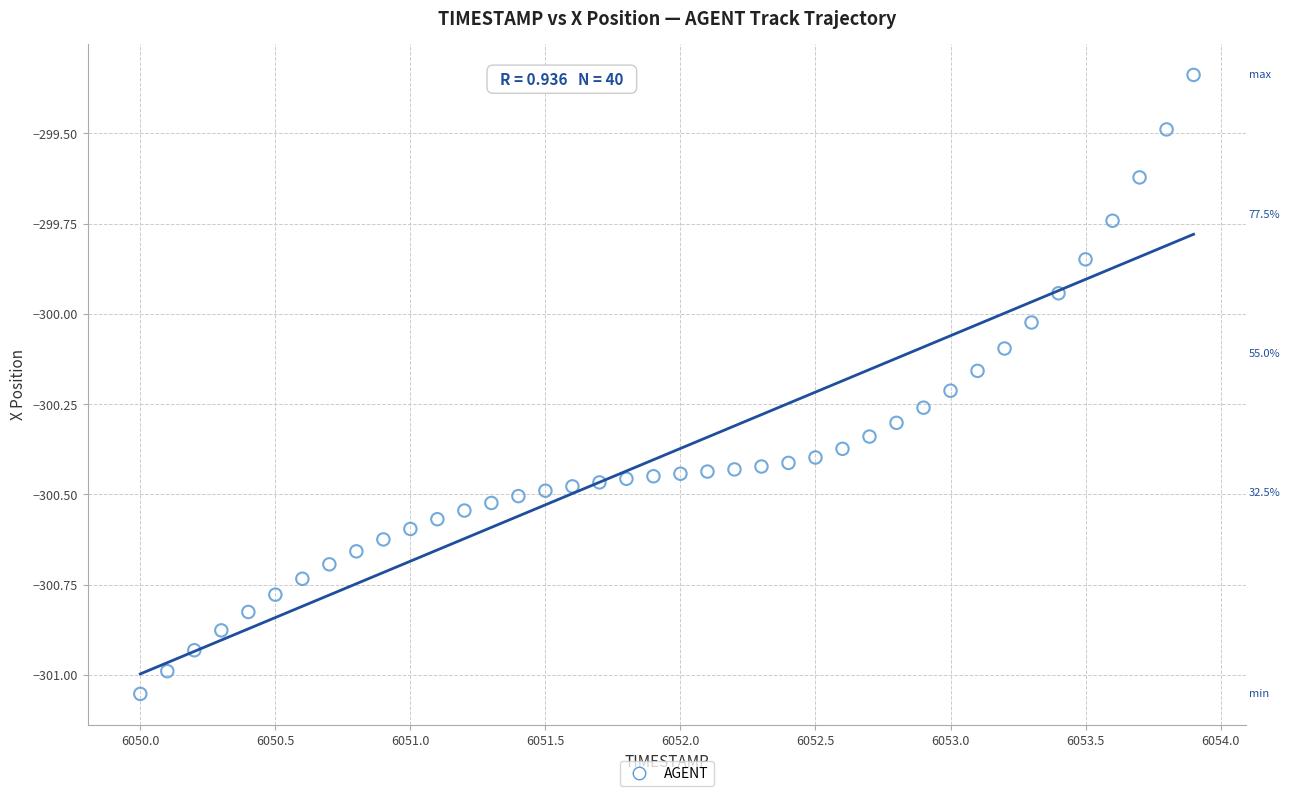

What is the range of Y values (max minus min)?

1.7